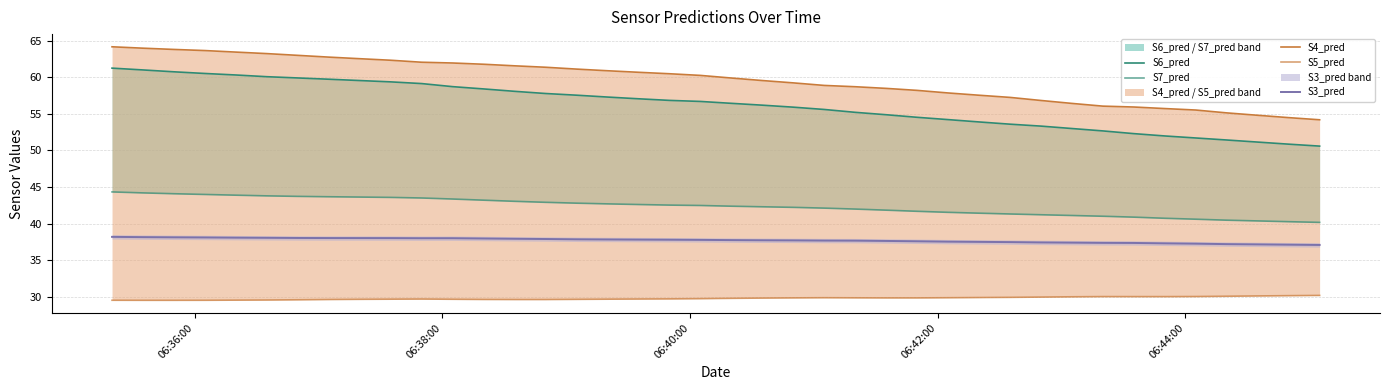

What is the value of the S3_pred point at the 9th from the left?

38.0